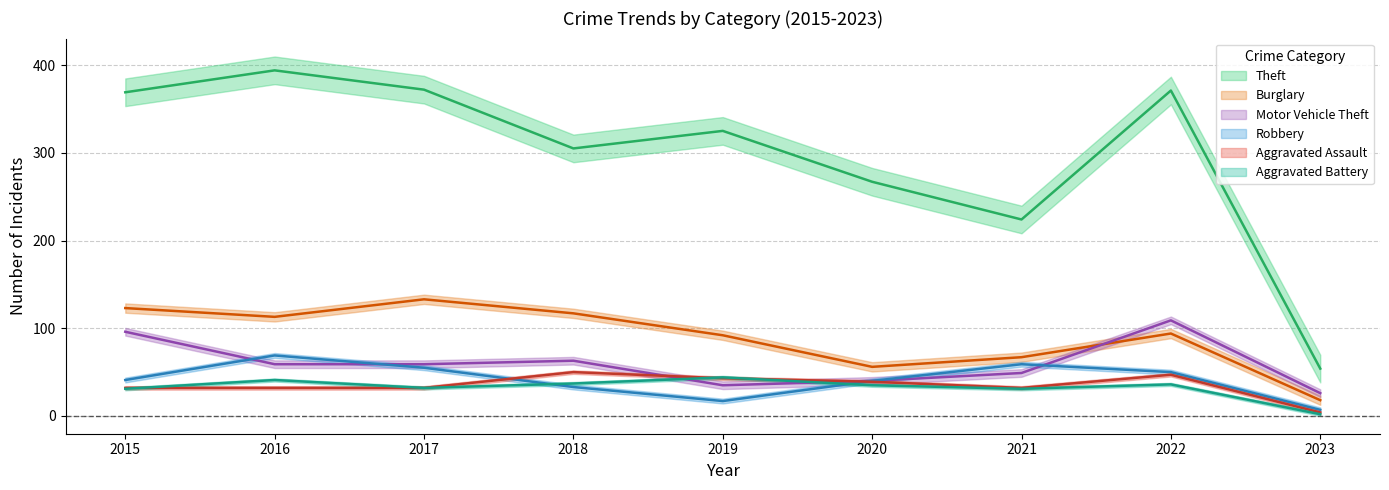

What is the value of the Burglary point at the 7th from the left?

67